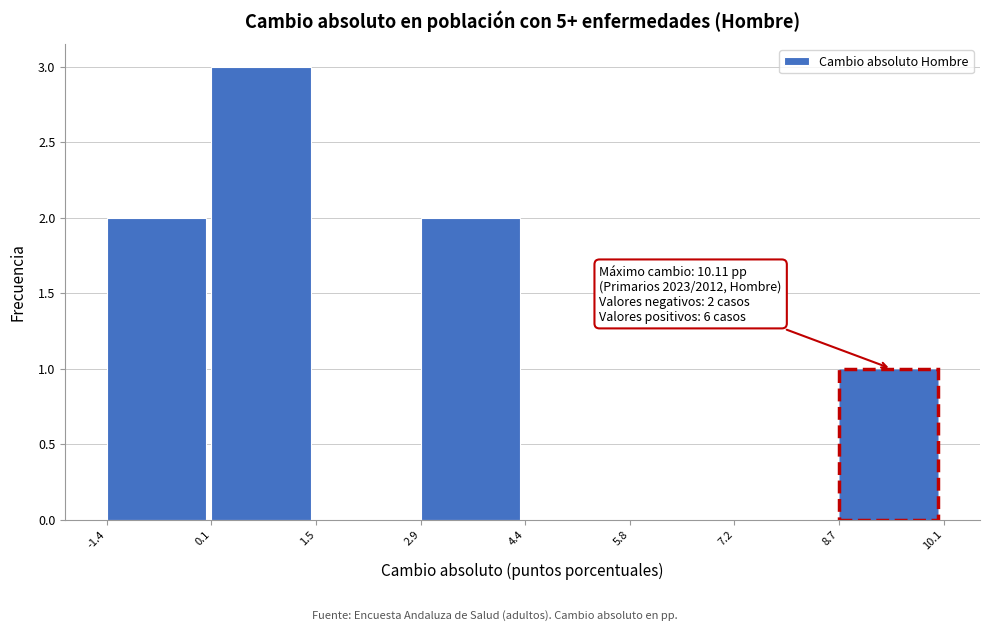

Over which range of the x-axis is the bar tallest?

0.1 to 1.5